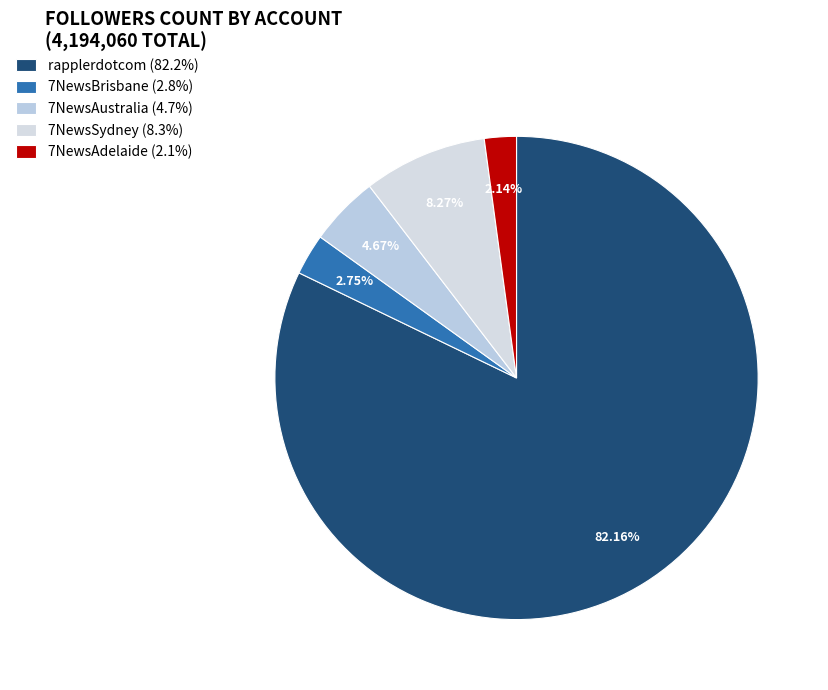

What percentage do 7NewsSydney and rapplerdotcom together represent?

90.4%